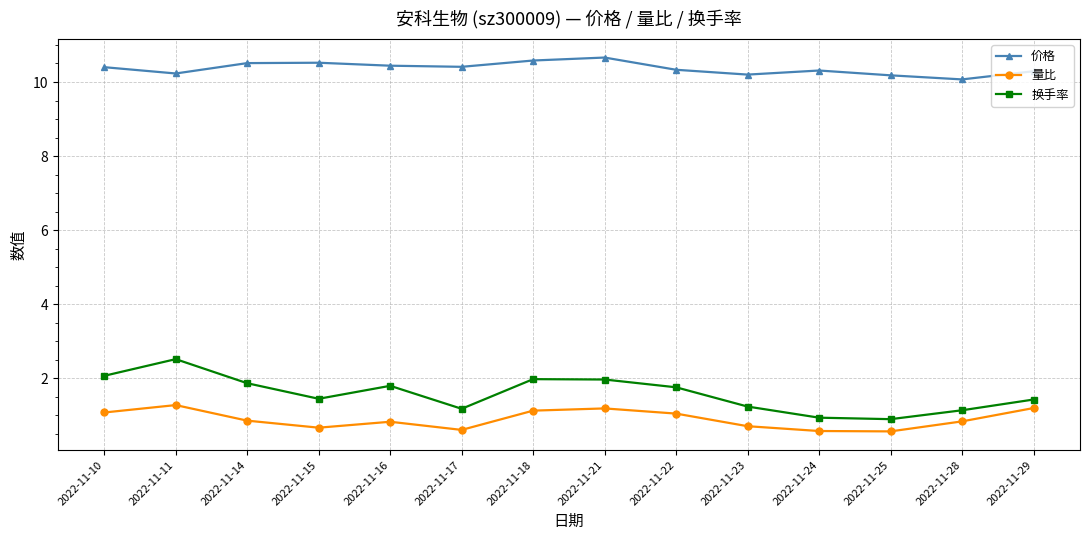

In 换手率, how many points are lower than both neighbors (excluding endpoints)?

3